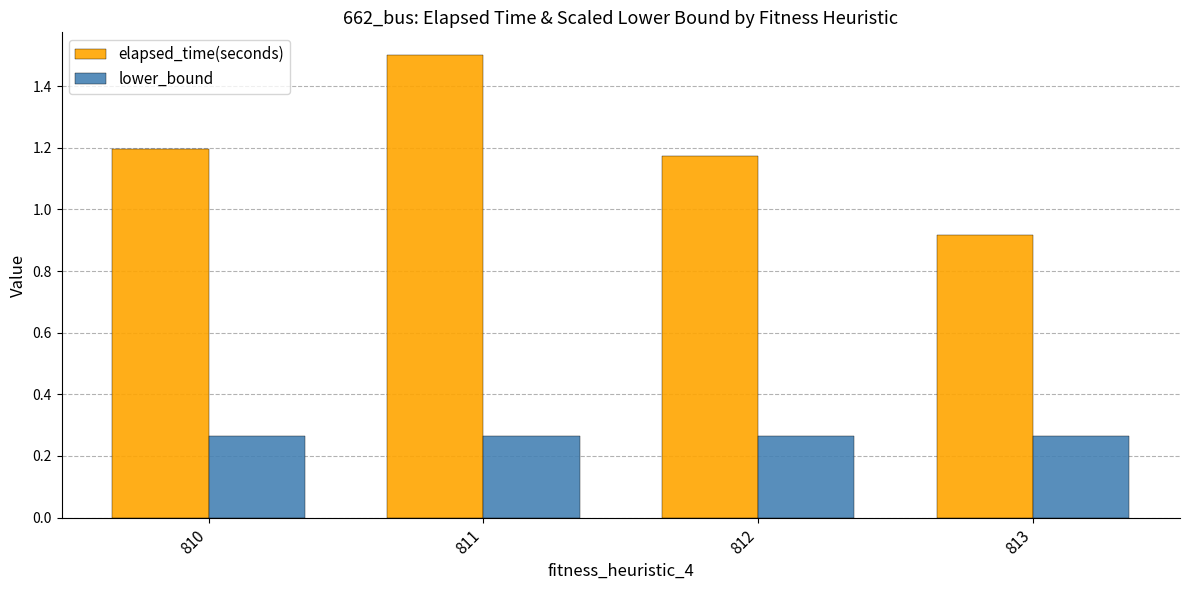

How many groups of bars are there?

4